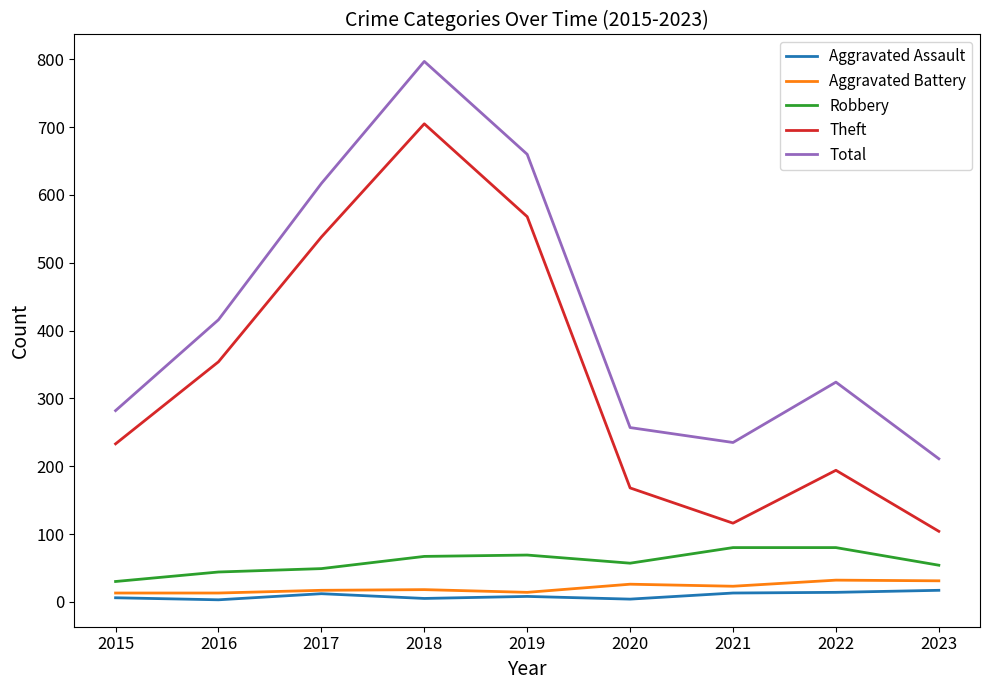

In Theft, how many points are higher than both neighbors (excluding endpoints)?

2